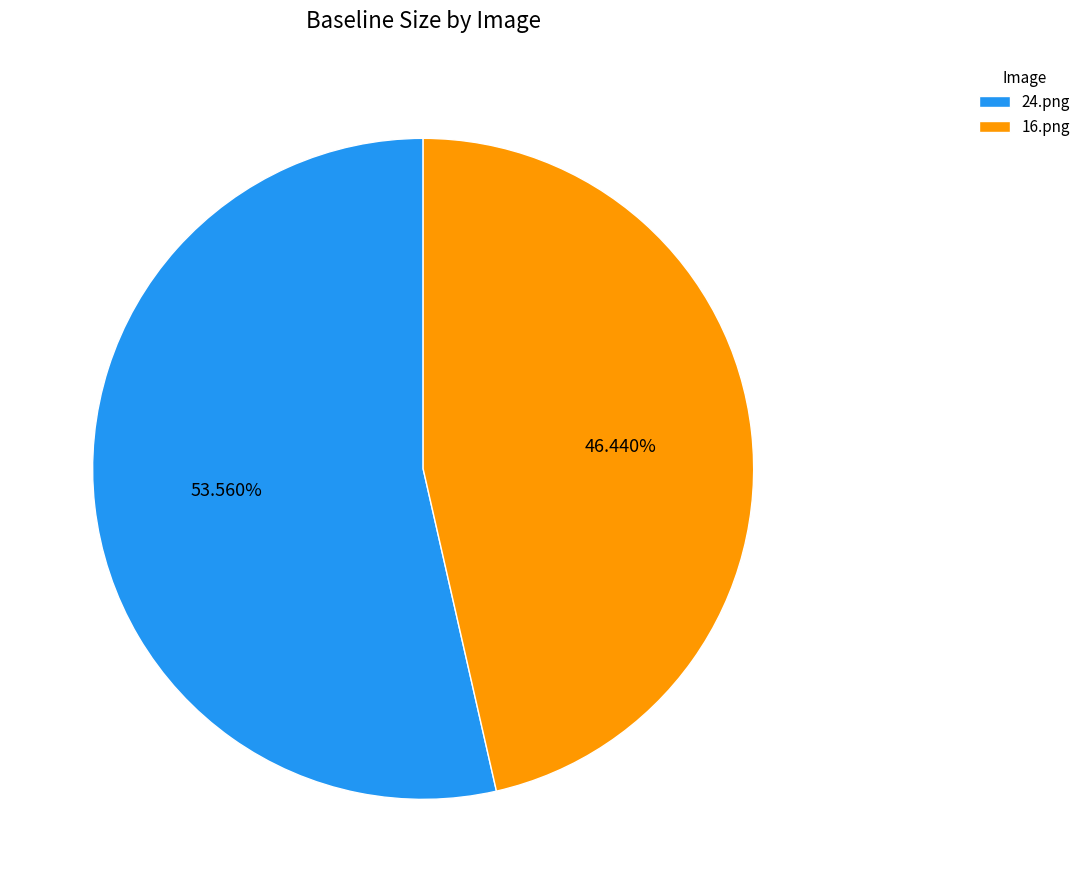

What is the ratio of the value at 24.png to the value at 16.png?

1.2